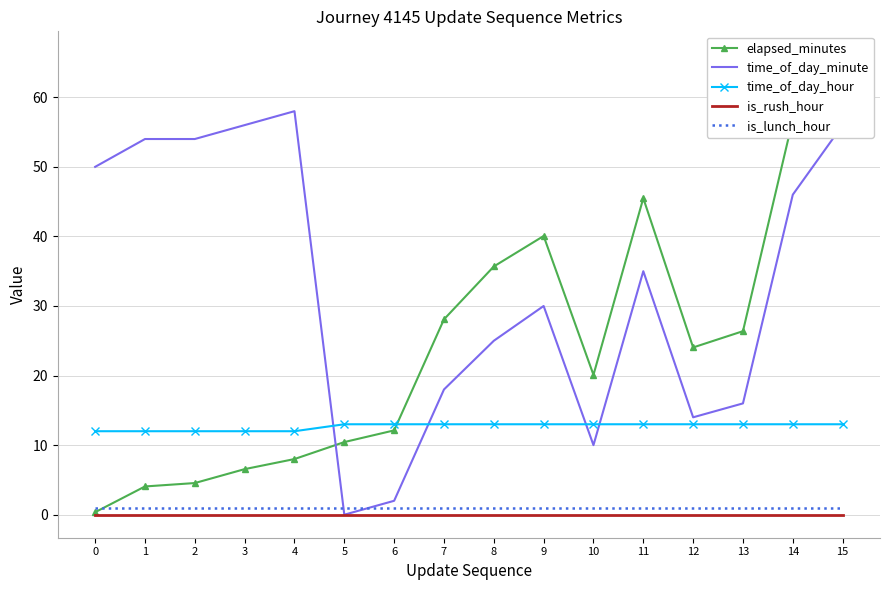

List the labels in order of is_rush_hour value, smallest first.

0, 1, 2, 3, 4, 5, 6, 7, 8, 9, 10, 11, 12, 13, 14, 15